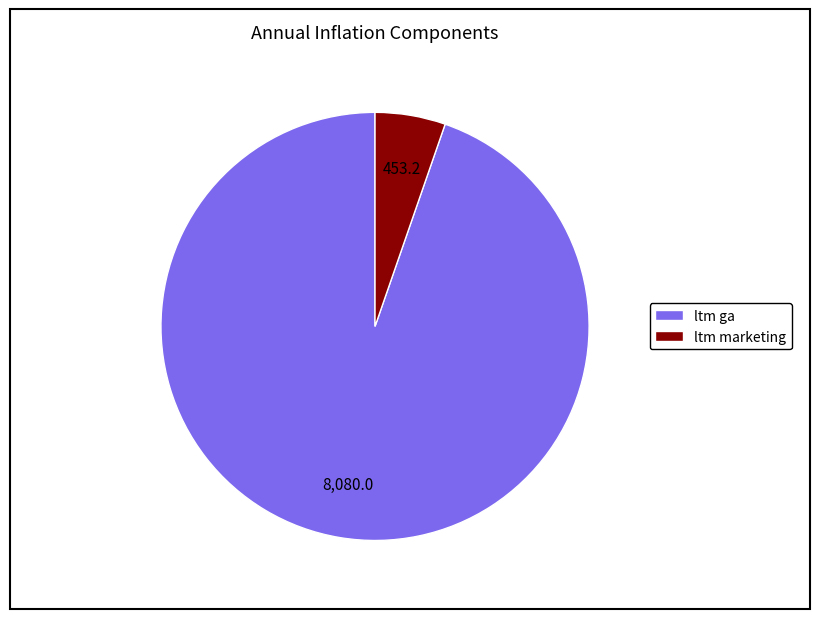

Which has a higher value, ltm ga or ltm marketing?

ltm ga